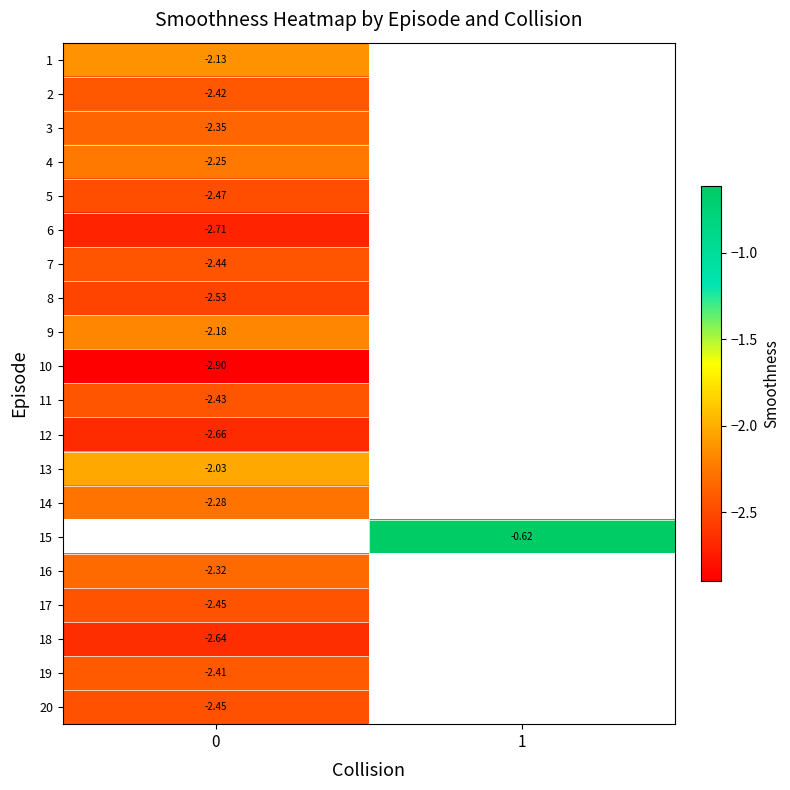

Is the value of 9 at 0 greater than the value of 19 at 0?

Yes